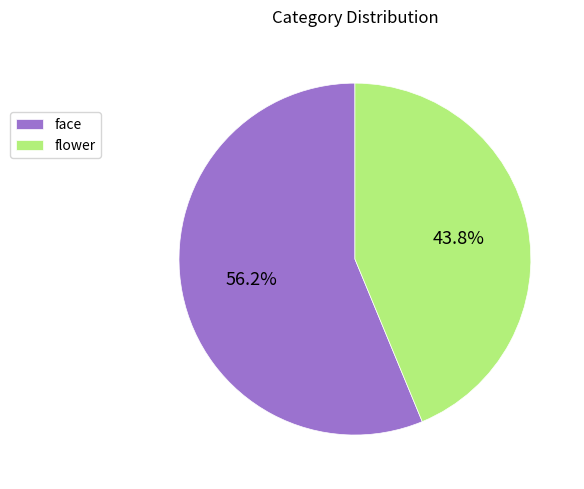

The flower slice represents 52% of the pie. True or false?

False